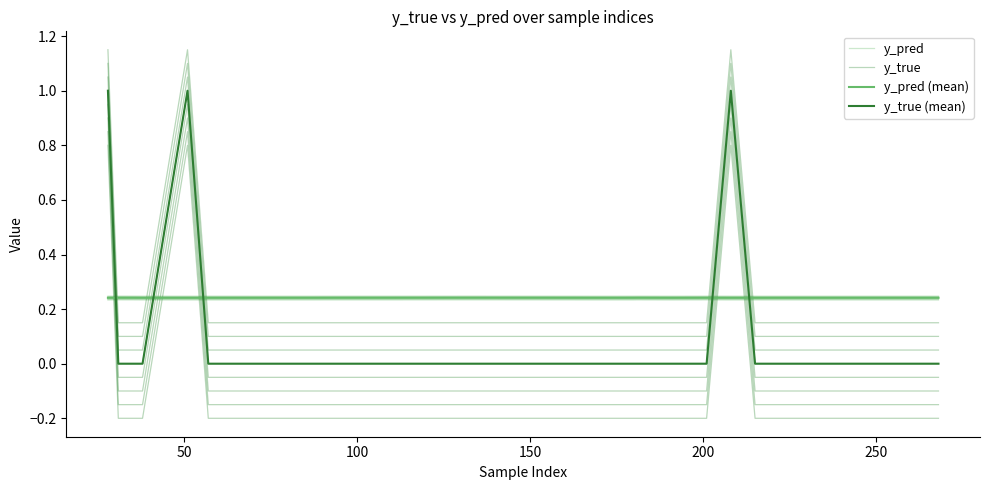

What is the average value of the y_pred series?

0.2